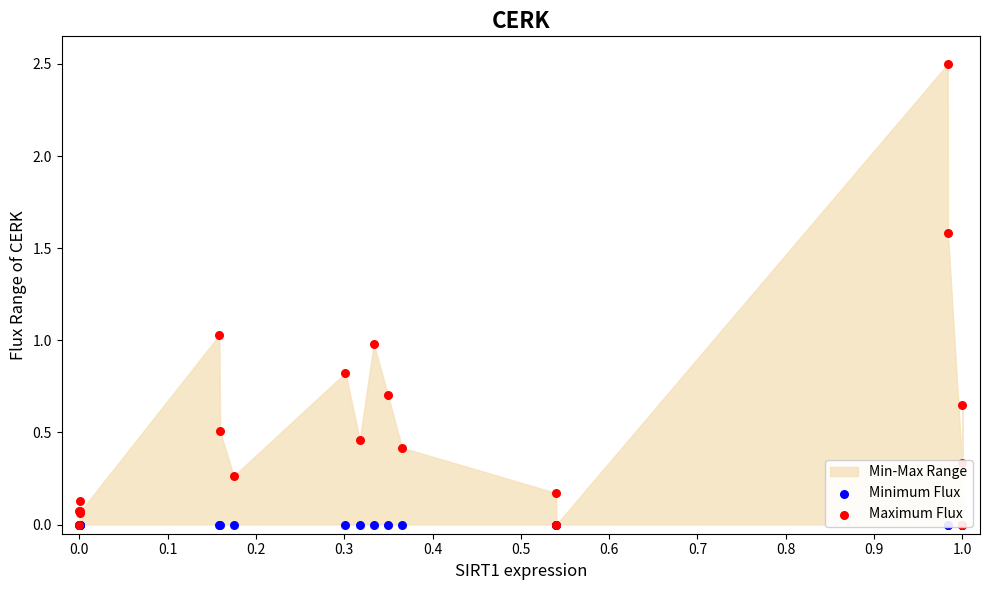

Which series has the largest total across all categories?

Maximum Flux